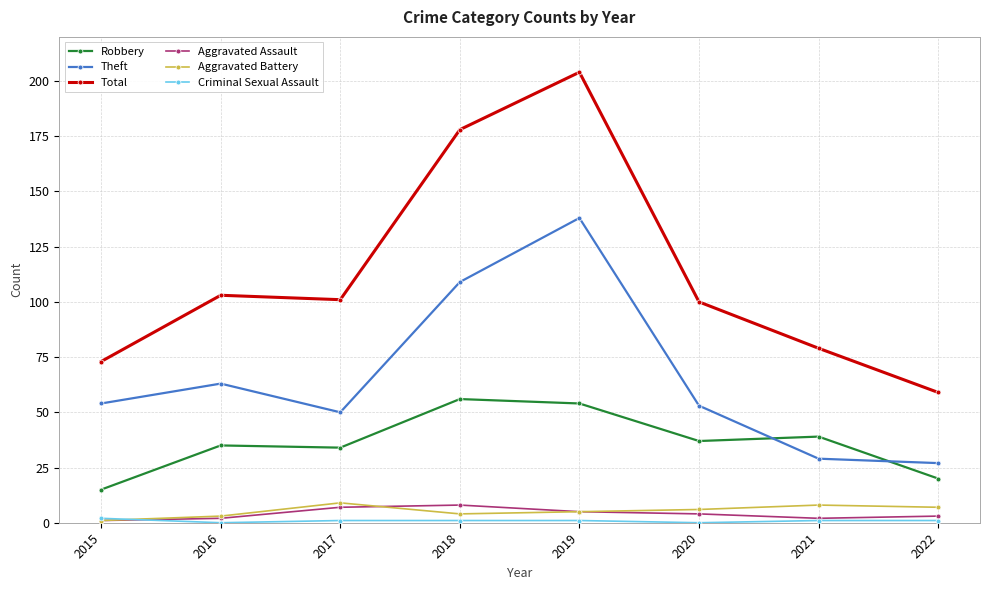

True or false: Aggravated Battery has more than 0 points higher than both neighbors.

True